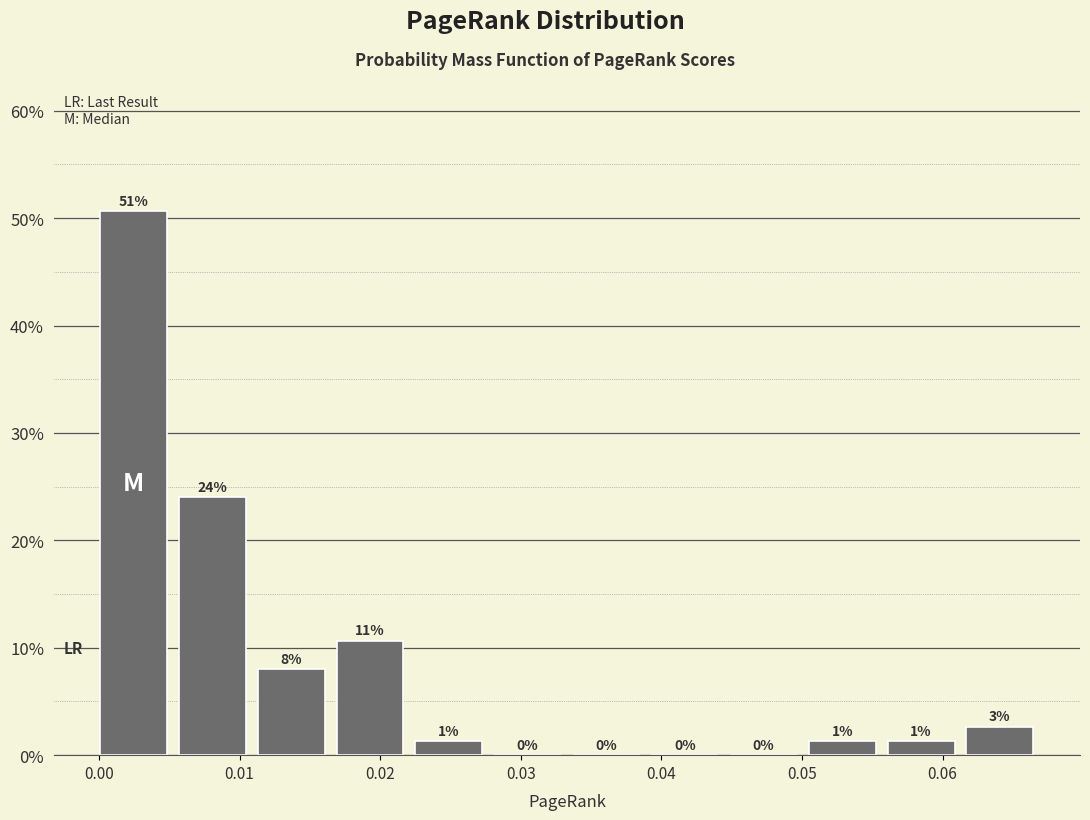

Which range on the x-axis has the tallest bar?

0.000 to 0.006